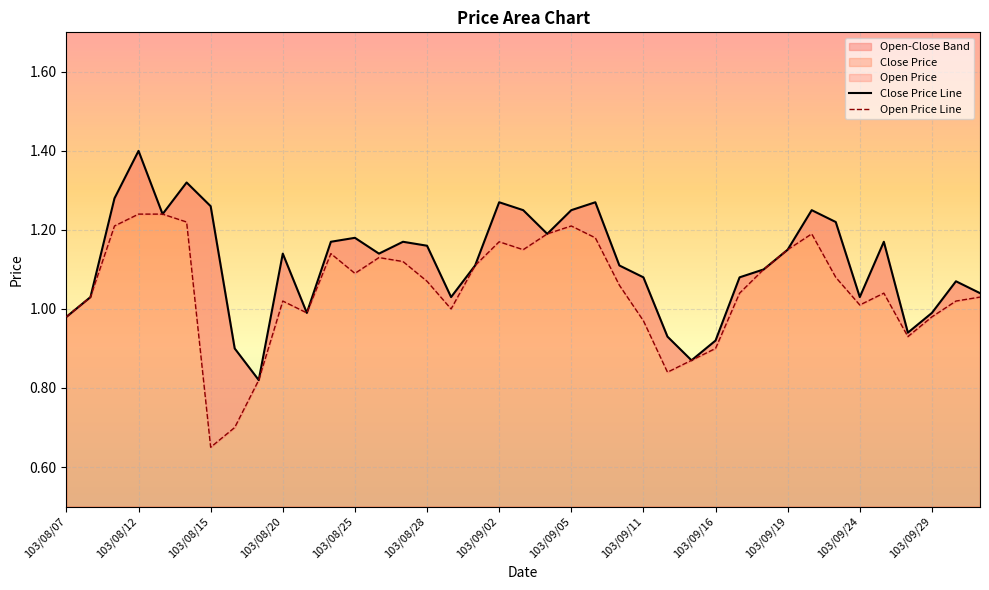

Which series changed the most between 103/09/11 and 14?

Close Price Line